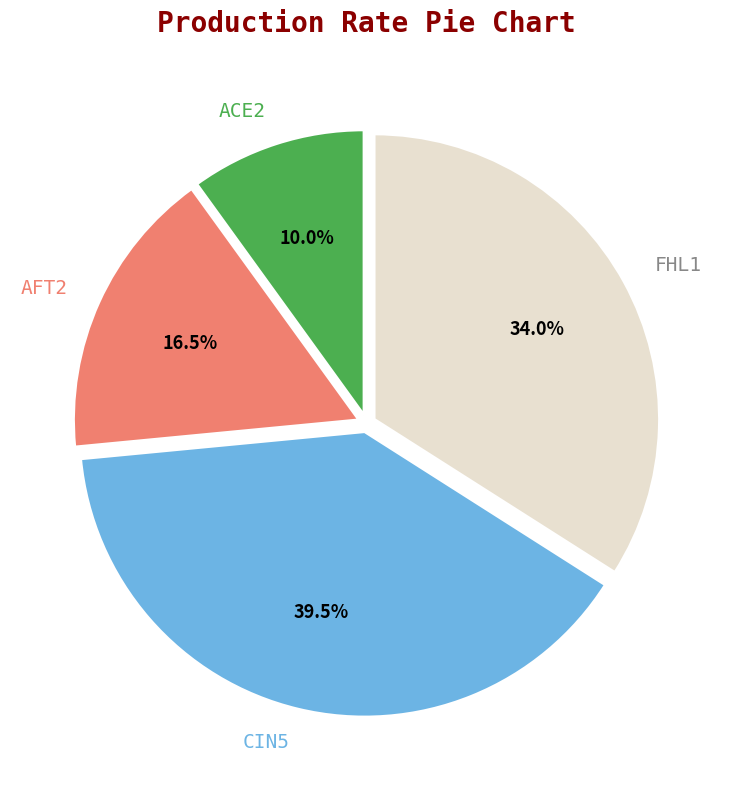

To the nearest percent, what is the difference between the FHL1 and ACE2 slice percentages?

24%